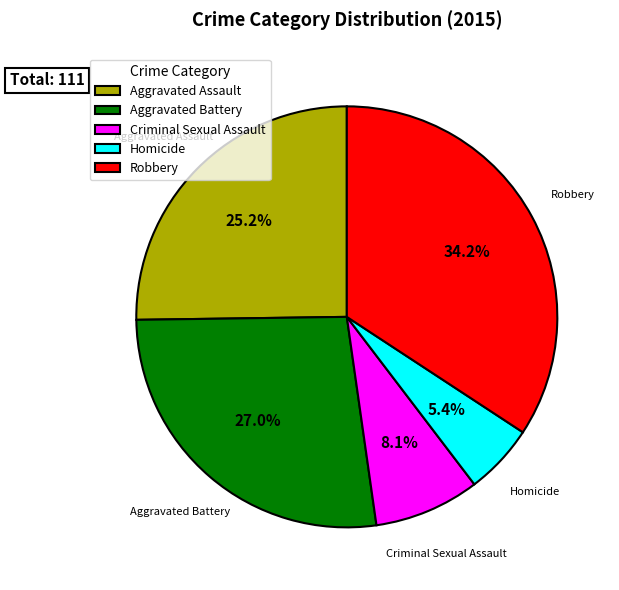

Count the number of slices in the pie.

5